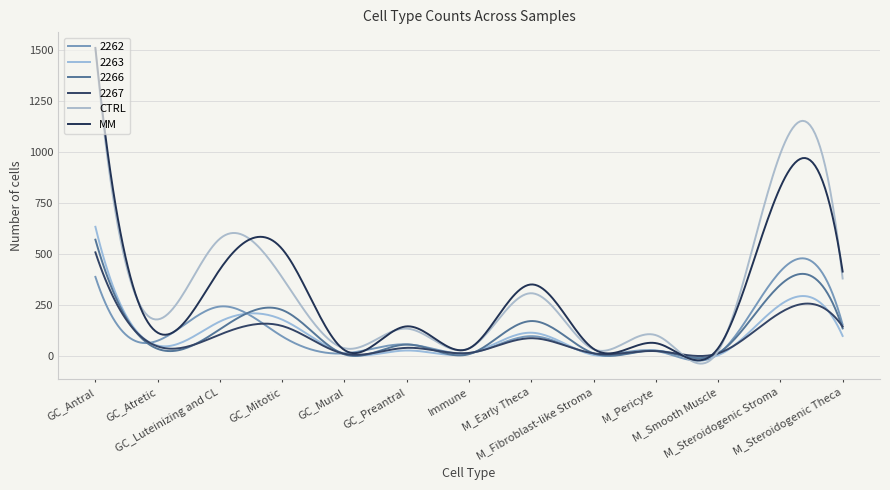

At which category does the chart reach its peak across all series?

GC_Antral